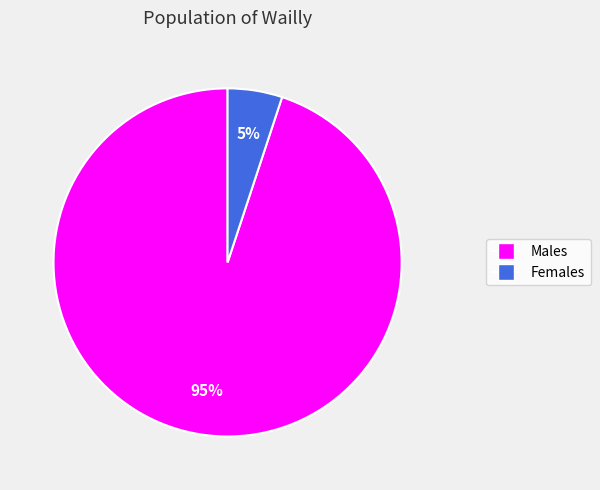

Is it true that Males is 88% of the pie?

False